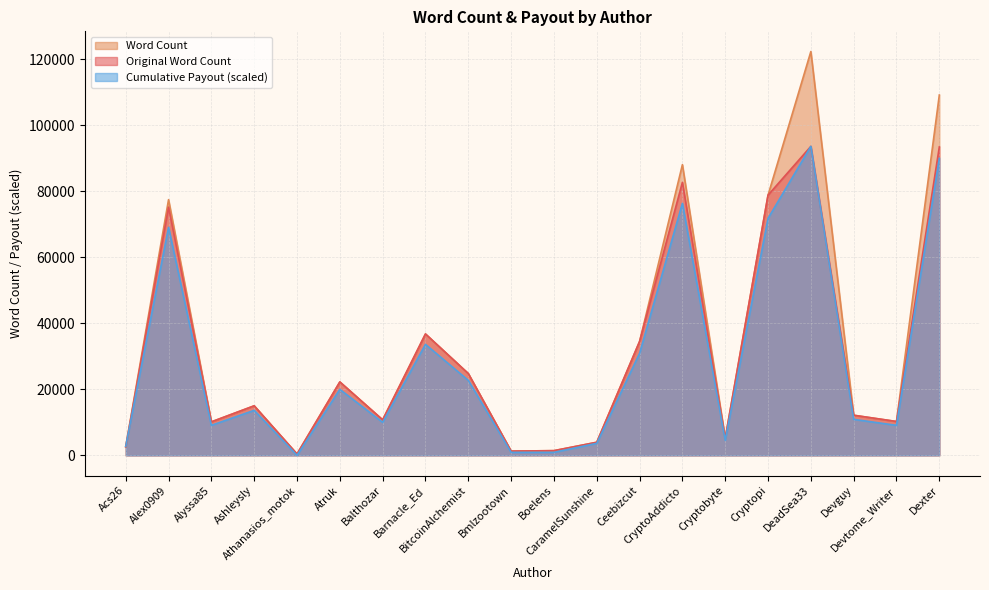

Between CryptoAddicto and Cryptopi, which is larger?

CryptoAddicto